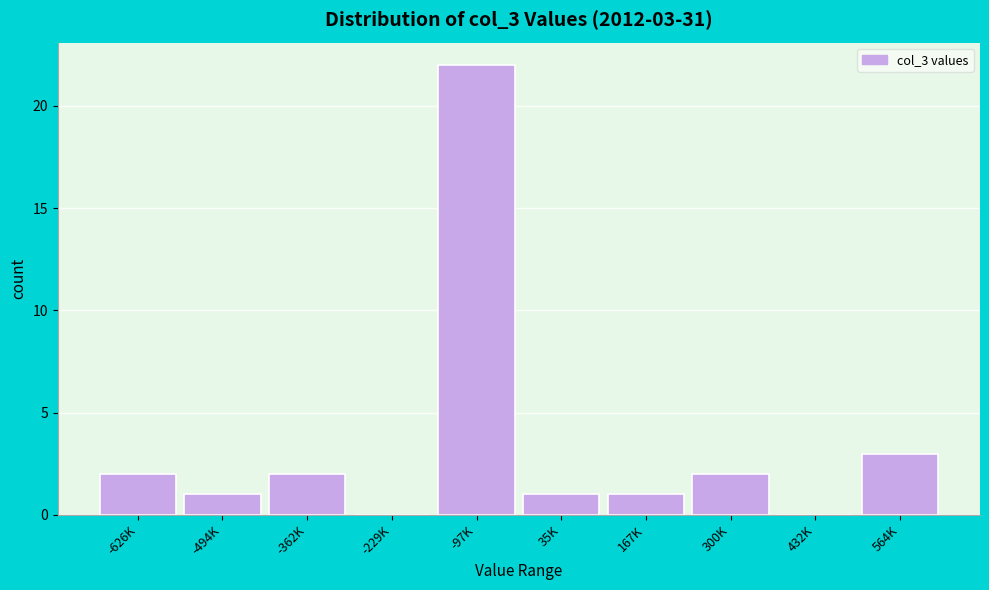

Reading right to left, what are all the values shown in this chart?

564K=3	432K=0	300K=2	167K=1	35K=1	-97K=22	-229K=0	-362K=2	-494K=1	-626K=2